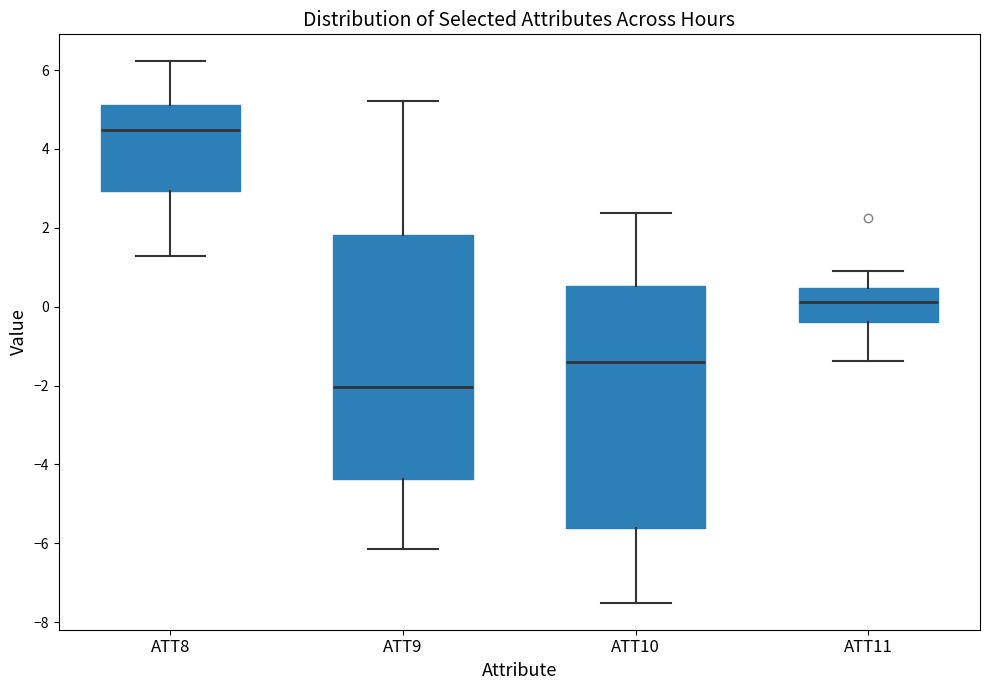

Where does the median line of the box for ATT11 sit on the y-axis? The values are not printed on the chart, so give them approximately, as read against the axis.

0.2